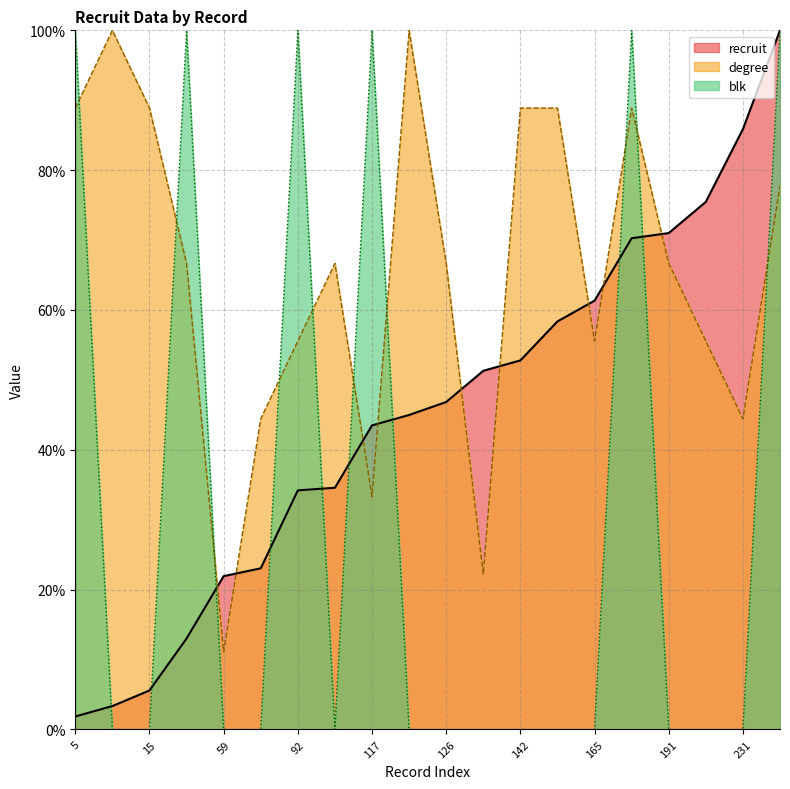

How many interior local peaks does the degree series have?

4